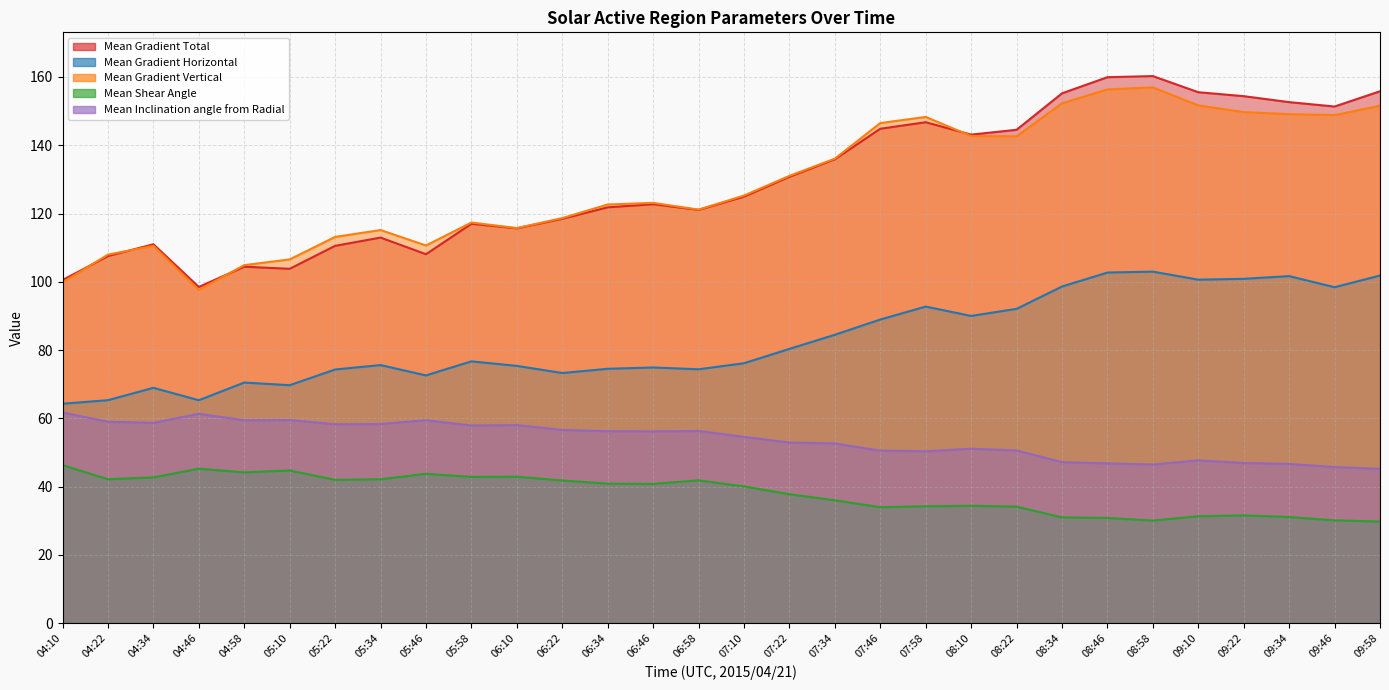

Reading left to right, list all the values displayed in this chart.

Mean Gradient Total: 04:10=100.5	04:22=107.5	04:34=111.0	04:46=98.5	04:58=104.4	05:10=103.8	05:22=110.5	05:34=112.9	05:46=108.1	05:58=117.0	06:10=115.7	06:22=118.4	06:34=121.8	06:46=122.7	06:58=121.1	07:10=124.9	07:22=130.8	07:34=135.9	07:46=144.8	07:58=146.7	08:10=143.1	08:22=144.5	08:34=155.2	08:46=159.9	08:58=160.3	09:10=155.5	09:22=154.4	09:34=152.6	09:46=151.3	09:58=155.8
Mean Gradient Horizontal: 04:10=64.3	04:22=65.3	04:34=68.9	04:46=65.3	04:58=70.5	05:10=69.7	05:22=74.3	05:34=75.6	05:46=72.6	05:58=76.7	06:10=75.4	06:22=73.3	06:34=74.5	06:46=74.9	06:58=74.4	07:10=76.1	07:22=80.3	07:34=84.5	07:46=88.9	07:58=92.7	08:10=90.0	08:22=92.1	08:34=98.6	08:46=102.7	08:58=103.0	09:10=100.6	09:22=100.9	09:34=101.7	09:46=98.4	09:58=101.8
Mean Gradient Vertical: 04:10=99.8	04:22=108.0	04:34=110.5	04:46=97.6	04:58=104.9	05:10=106.6	05:22=113.1	05:34=115.2	05:46=110.6	05:58=117.4	06:10=115.7	06:22=118.7	06:34=122.6	06:46=123.1	06:58=121.1	07:10=125.3	07:22=131.0	07:34=136.1	07:46=146.5	07:58=148.3	08:10=142.7	08:22=142.6	08:34=152.3	08:46=156.4	08:58=156.9	09:10=151.7	09:22=149.7	09:34=149.1	09:46=148.8	09:58=151.6
Mean Shear Angle: 04:10=46.3	04:22=42.2	04:34=42.7	04:46=45.2	04:58=44.2	05:10=44.7	05:22=42.0	05:34=42.1	05:46=43.7	05:58=42.8	06:10=42.9	06:22=41.8	06:34=40.9	06:46=40.8	06:58=41.8	07:10=40.1	07:22=37.8	07:34=36.0	07:46=33.9	07:58=34.2	08:10=34.4	08:22=34.1	08:34=31.0	08:46=30.8	08:58=30.0	09:10=31.3	09:22=31.6	09:34=31.1	09:46=30.1	09:58=29.7
Mean Inclination angle from Radial: 04:10=61.7	04:22=59.0	04:34=58.7	04:46=61.3	04:58=59.4	05:10=59.5	05:22=58.3	05:34=58.3	05:46=59.4	05:58=57.9	06:10=58.0	06:22=56.6	06:34=56.2	06:46=56.2	06:58=56.3	07:10=54.6	07:22=52.9	07:34=52.6	07:46=50.5	07:58=50.3	08:10=51.1	08:22=50.6	08:34=47.2	08:46=46.8	08:58=46.5	09:10=47.7	09:22=46.9	09:34=46.6	09:46=45.7	09:58=45.2